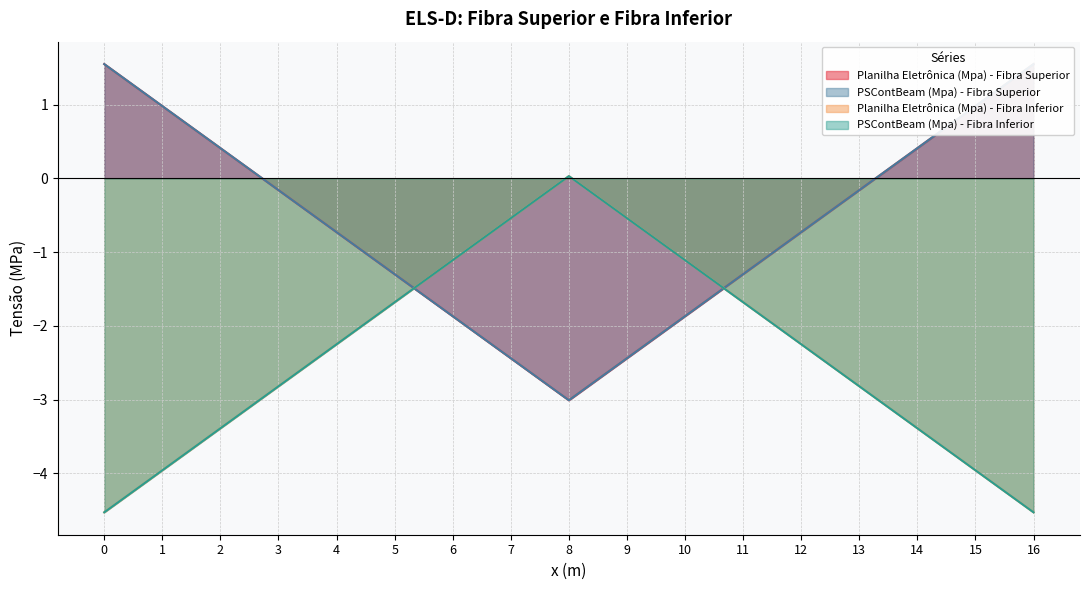

What are all the series names shown in the legend?

Planilha Eletrônica (Mpa) - Fibra Superior, PSContBeam (Mpa) - Fibra Superior, Planilha Eletrônica (Mpa) - Fibra Inferior, PSContBeam (Mpa) - Fibra Inferior